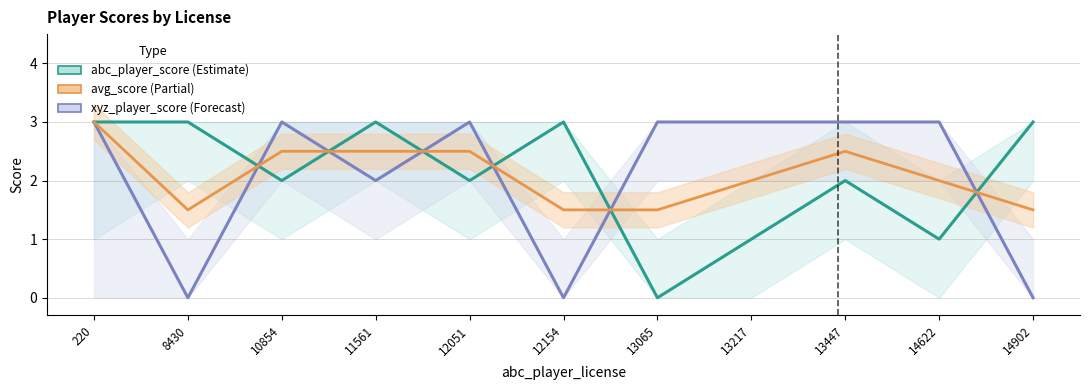

The value of abc_player_score at 14622 is 1.0. True or false?

True